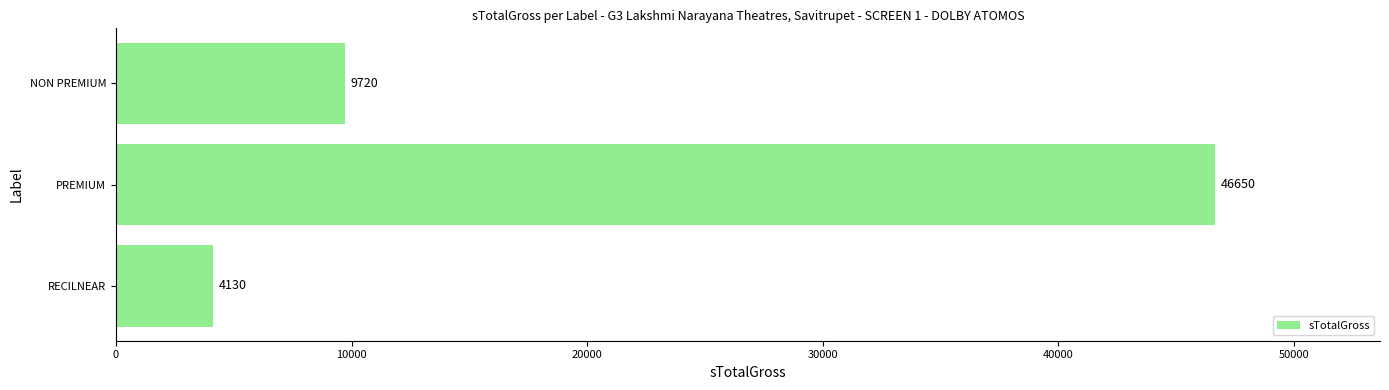

What is the change in value from PREMIUM to NON PREMIUM?

-36930